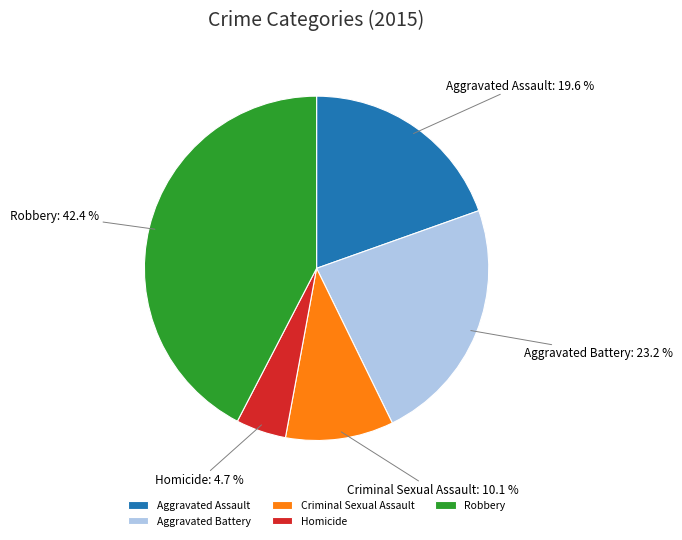

Do Criminal Sexual Assault and Robbery together represent more than half of the pie?

Yes